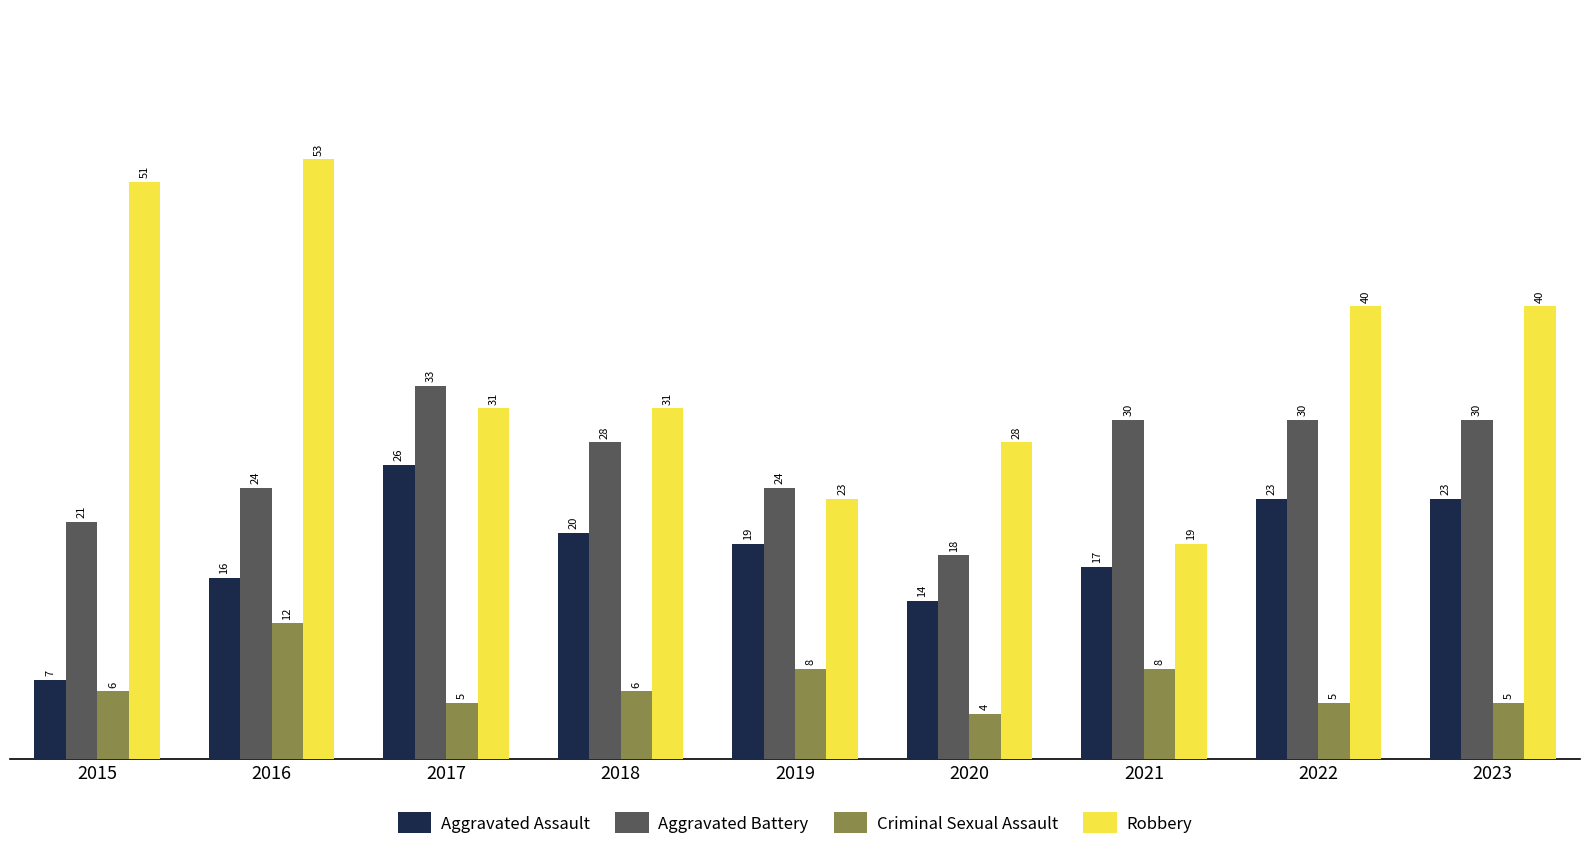

What is the spread (max minus min) of values at 2021?

22